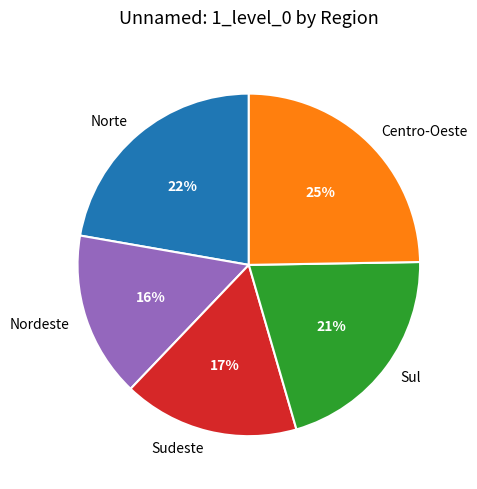

Does Nordeste account for over 50% of the chart?

No